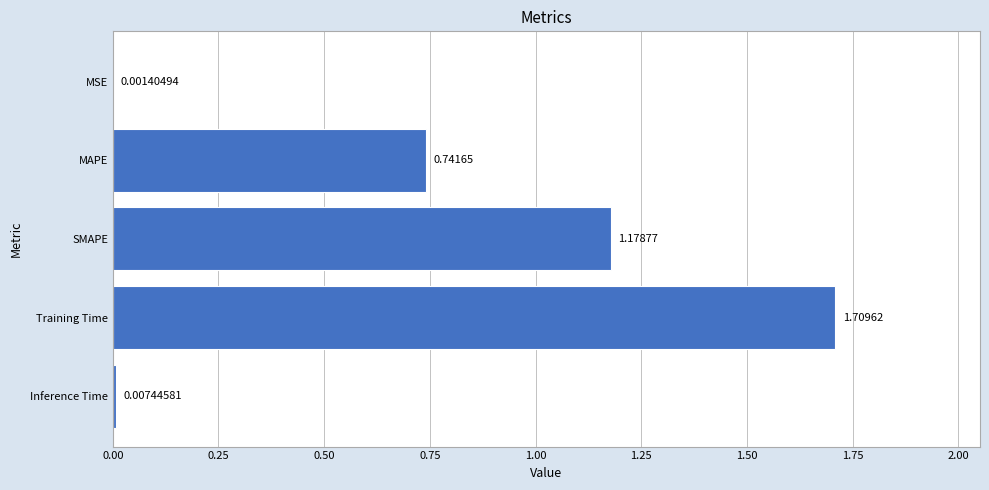

What is the sum of all values?

3.6